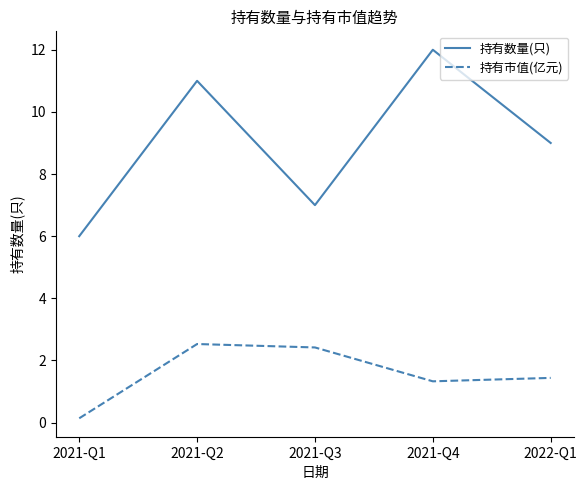

At which label does 持有数量(只) first exceed 9?

2021-Q2